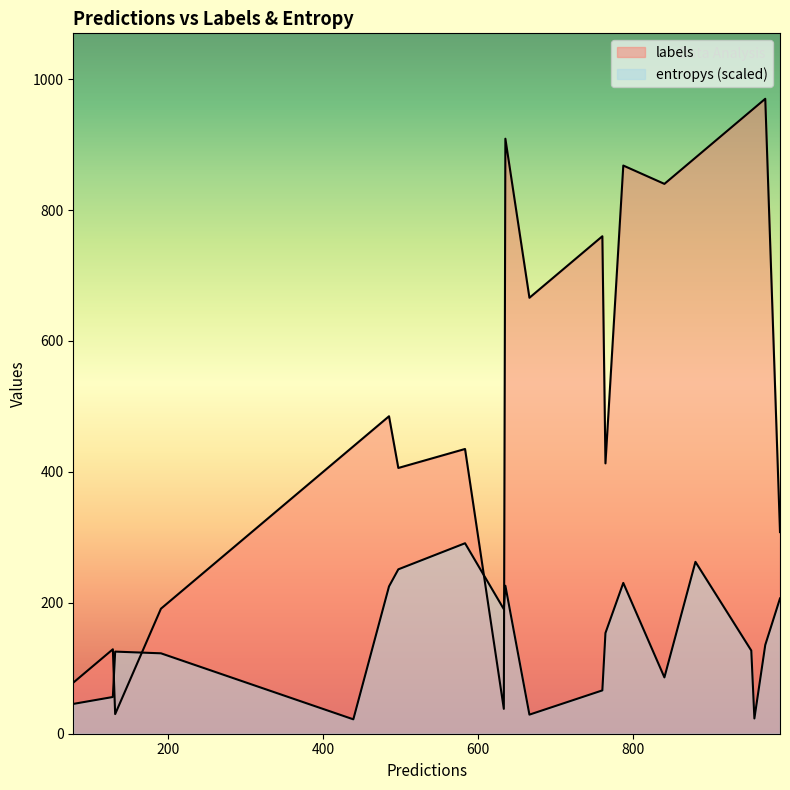

List the series in order of their peak value, highest first.

labels, entropys